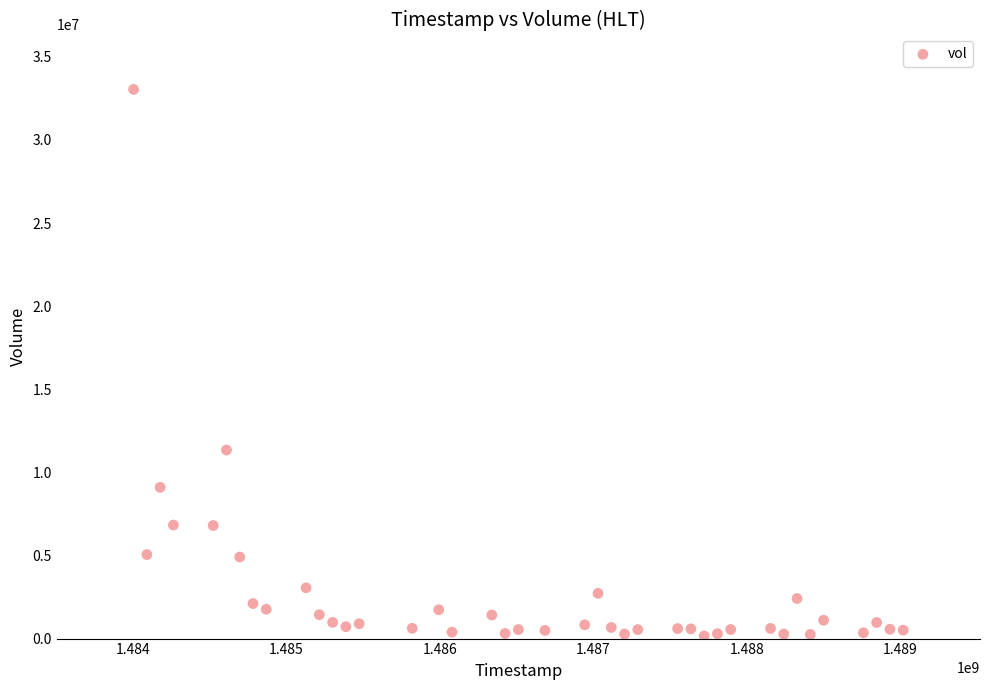

What is the range of Y values (max minus min)?

32881100